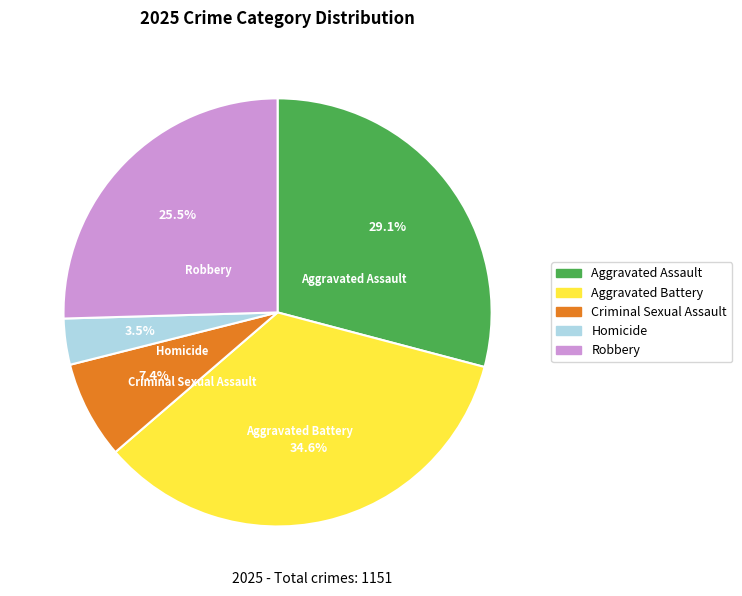

What is the ratio of the value at Aggravated Battery to the value at Aggravated Assault?

1.2